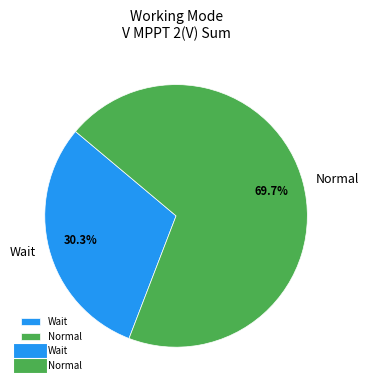

To the nearest percent, what is the average slice percentage?

50%